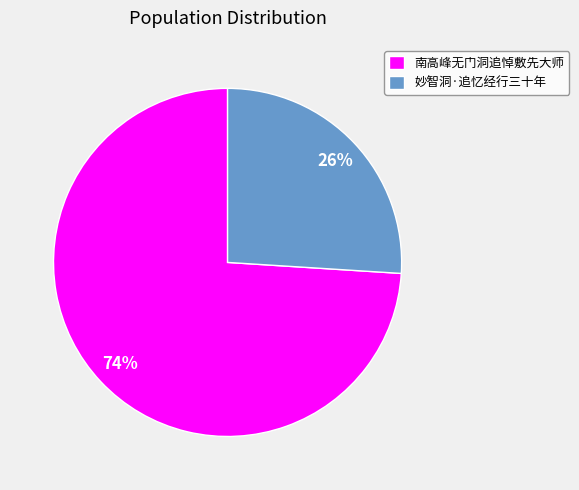

Do 南高峰无门洞追悼敷先大师 and 妙智洞·追忆经行三十年 together represent more than half of the pie?

Yes